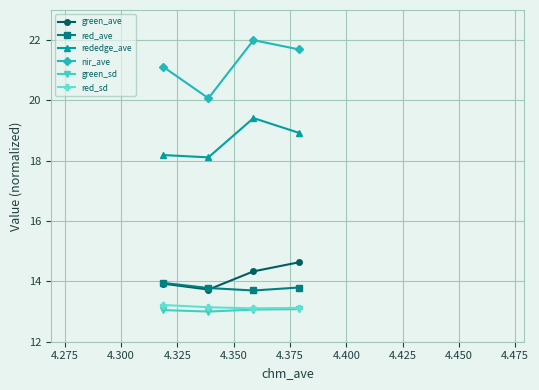

How many values in the nir_ave series exceed 21?

3